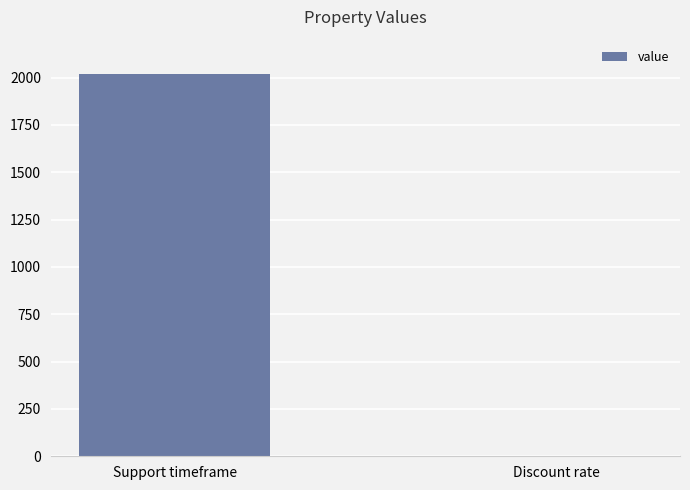

What is the sum of all values?

2020.0